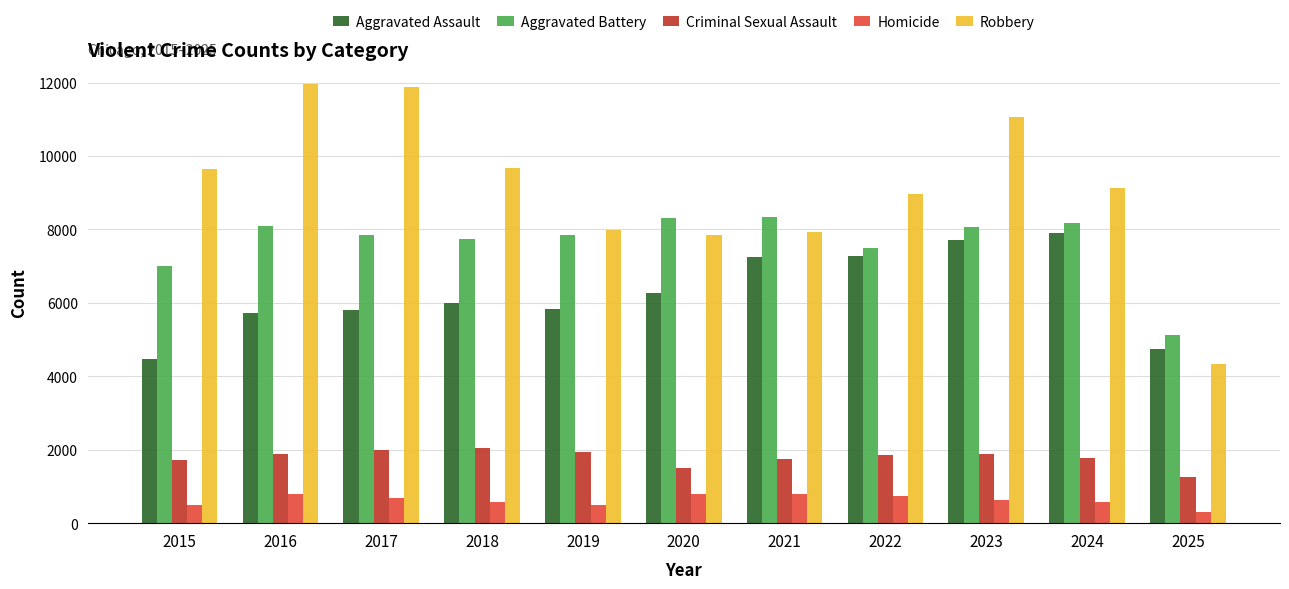

At 2024, list the series in order from smallest to largest.

Homicide, Criminal Sexual Assault, Aggravated Assault, Aggravated Battery, Robbery